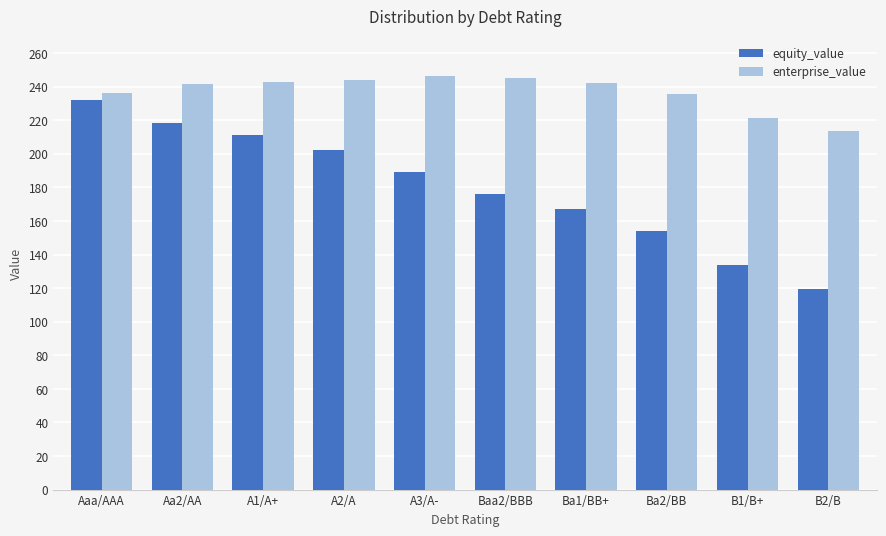

True or false: enterprise_value has a value of 242.7 at A1/A+.

True